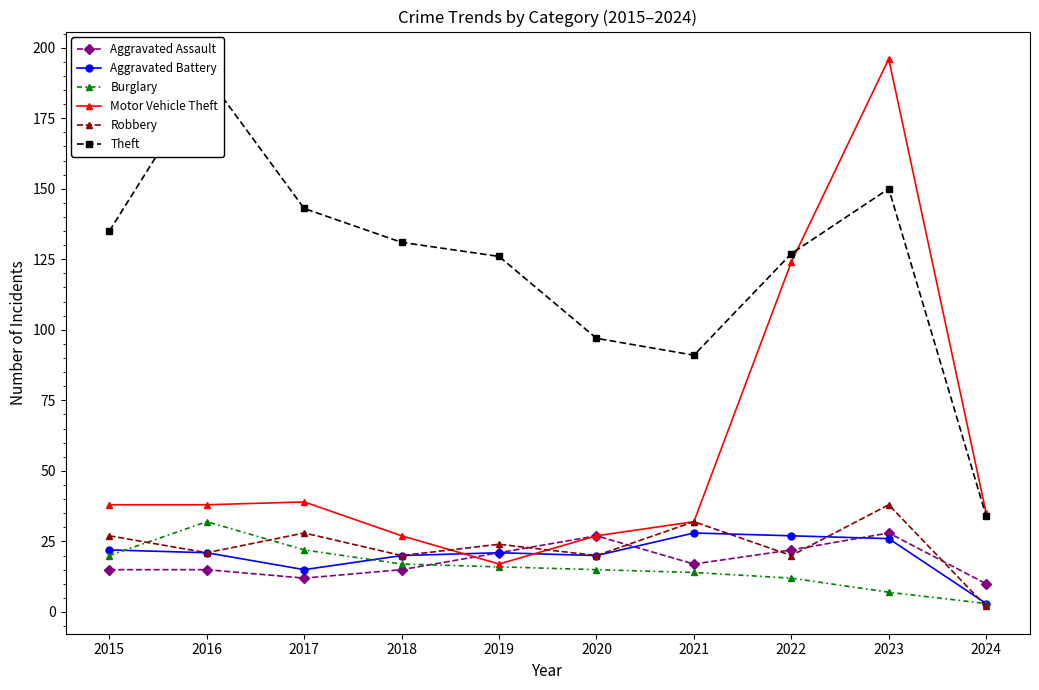

What is the spread (max minus min) of values at 2022?

115